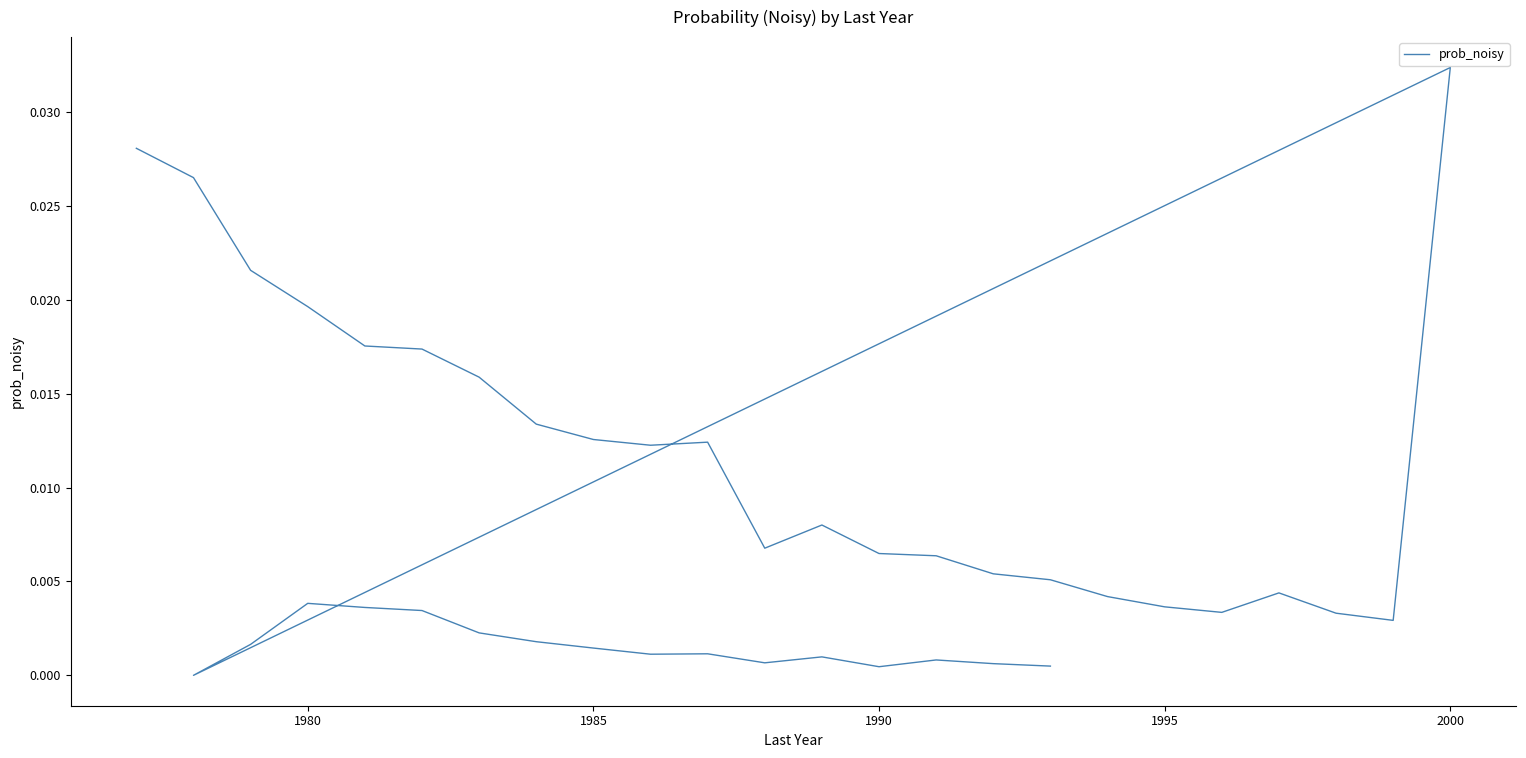

How many distinct data groups are displayed?

1